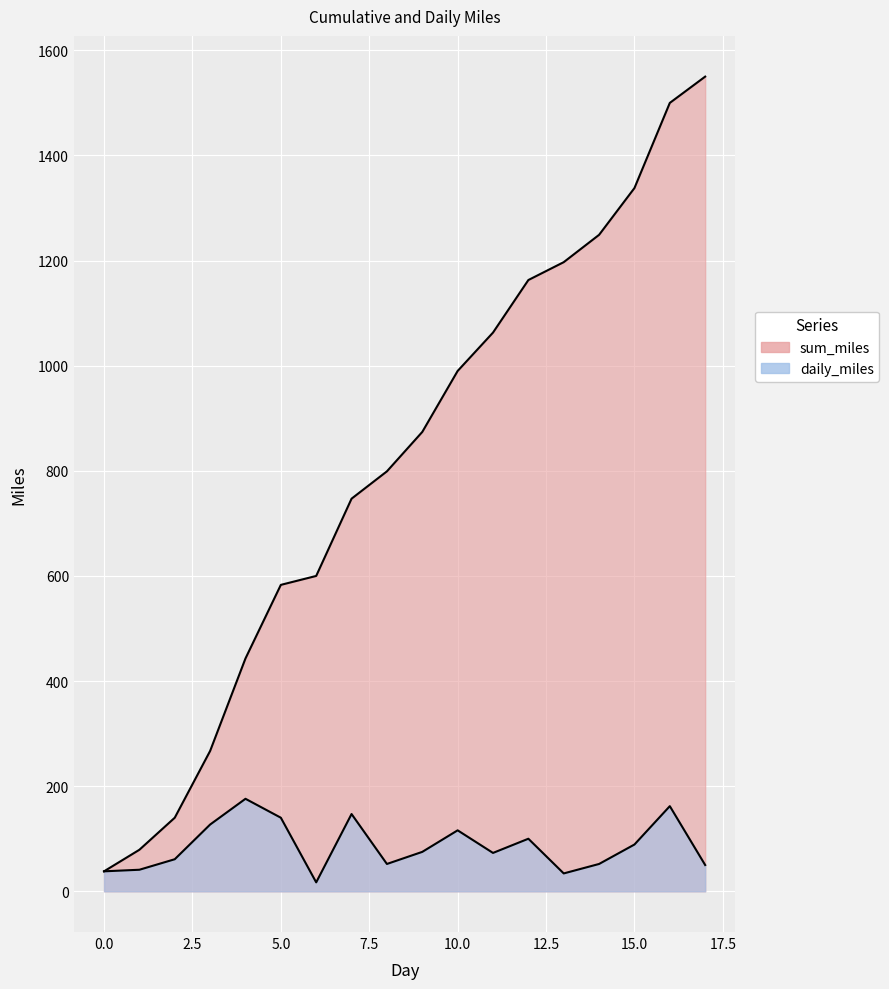

What is the total value across all series at 2?

201